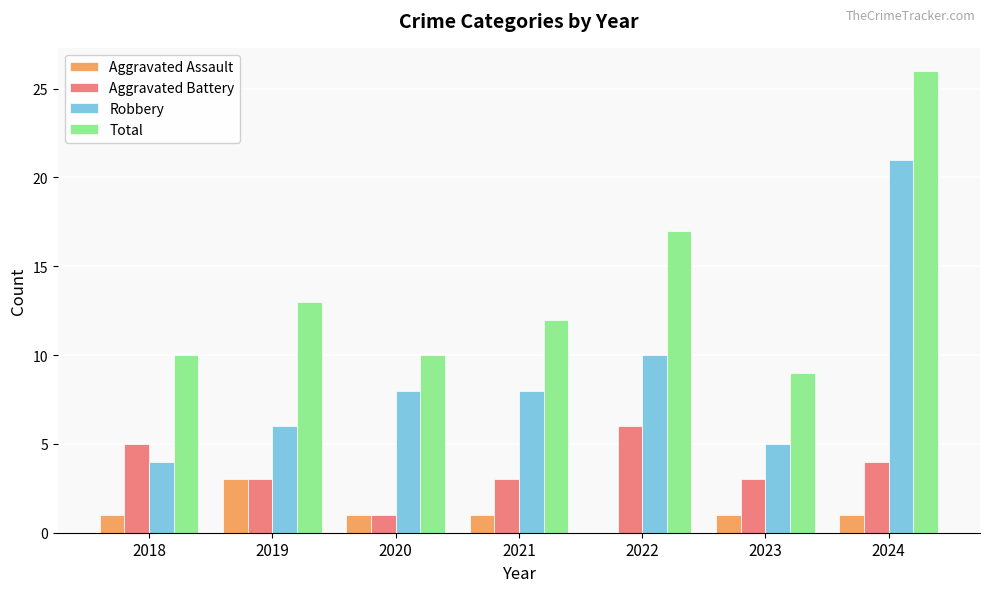

What is the sum of all Robbery values?

62